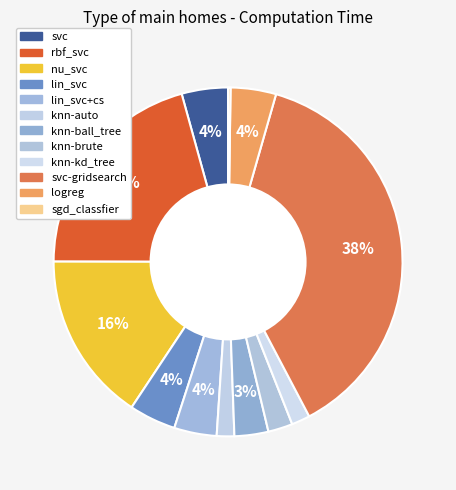

Which category has the biggest portion of the pie?

svc-gridsearch